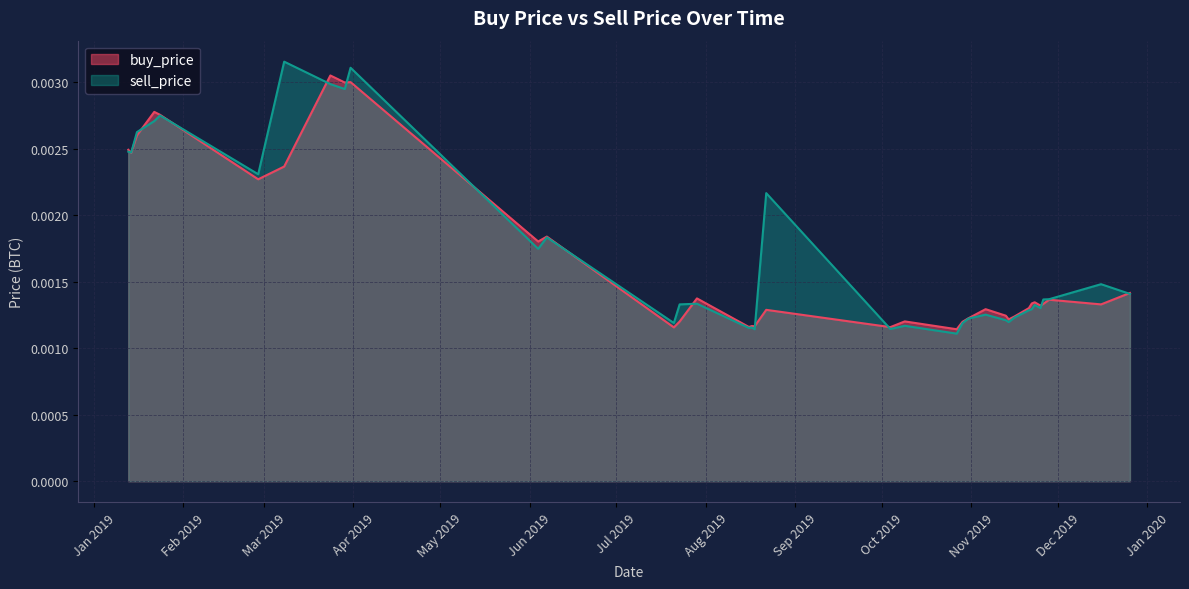

Does the chart have visible grid lines?

Yes